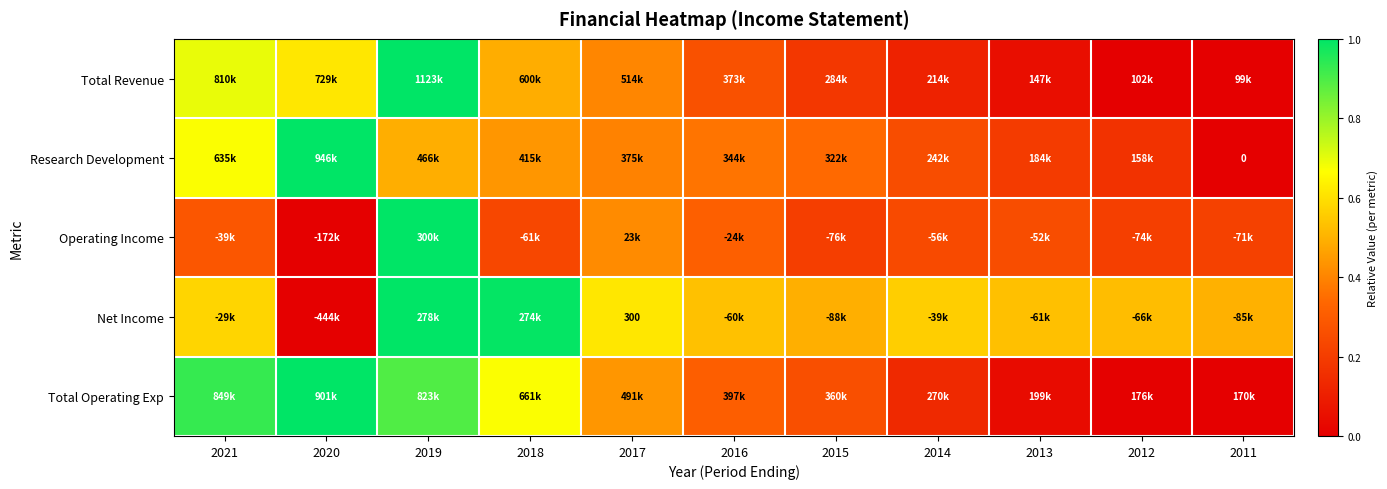

Rank the categories by Net Income value from lowest to highest.

2020, 2015, 2011, 2012, 2013, 2016, 2014, 2021, 2017, 2018, 2019